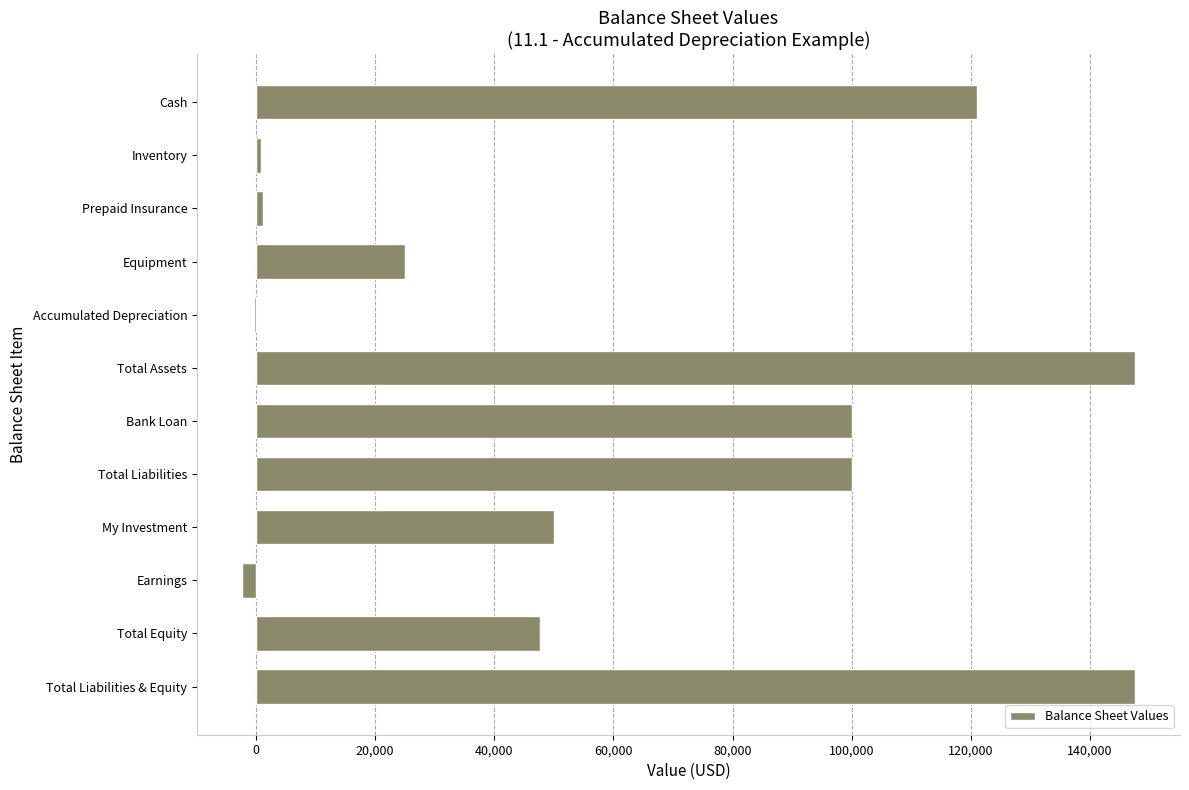

Count the number of data series in this chart.

1